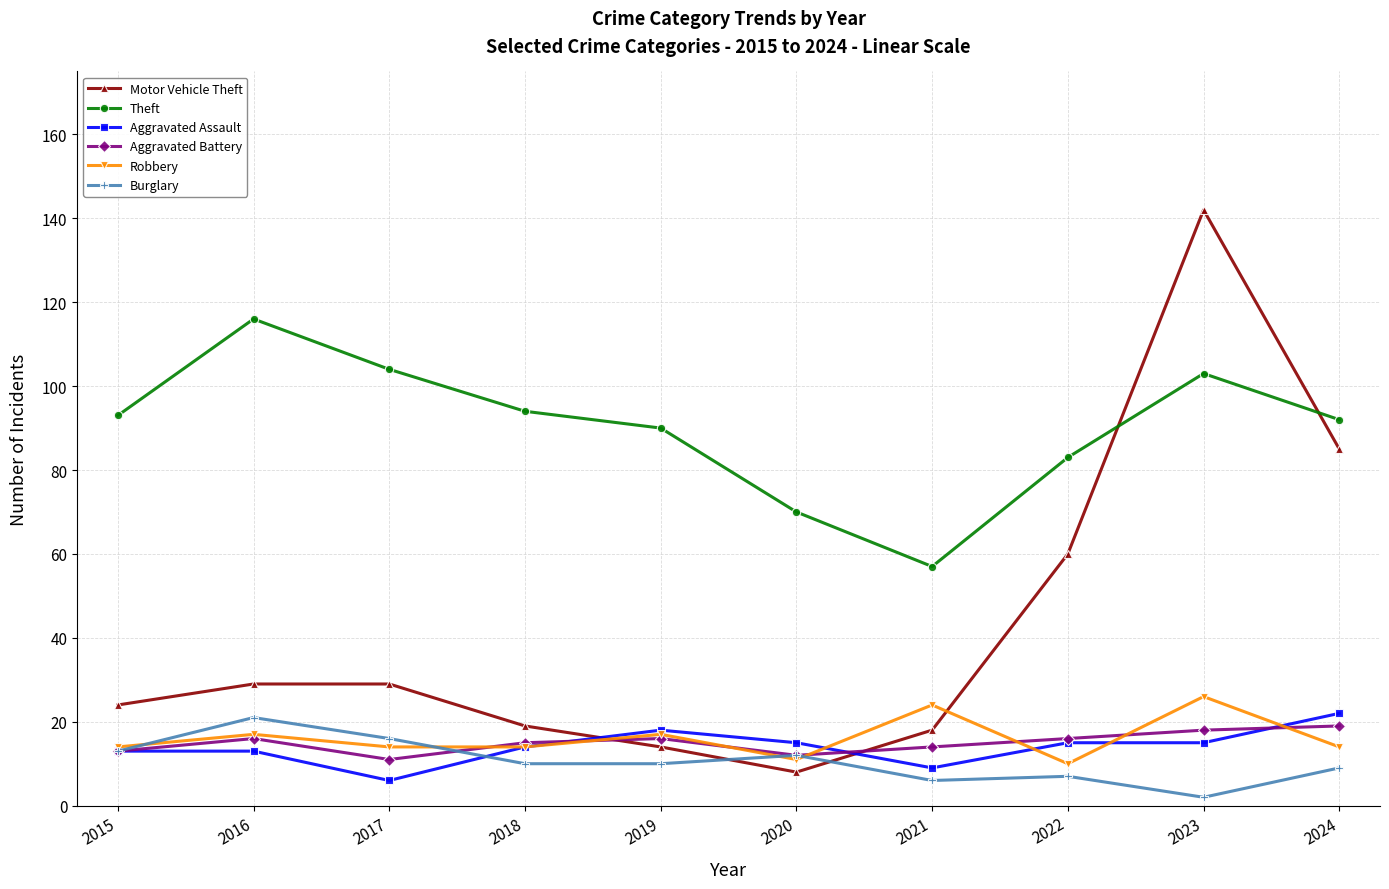

The Motor Vehicle Theft series shows 7 at 2017. True or false?

False